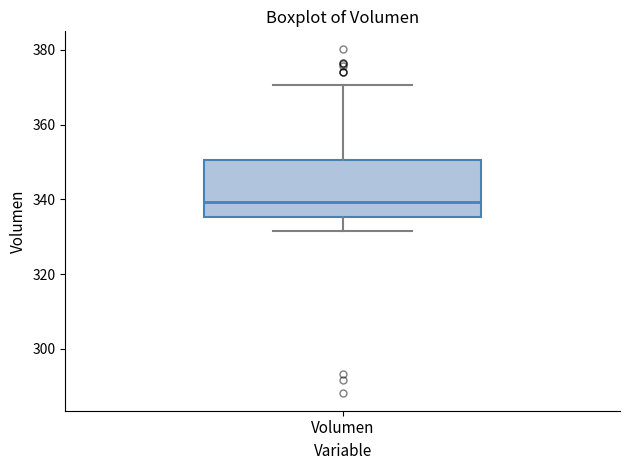

Read this box plot against the y-axis: the position of the median line, the range covered by the box, and the ends of both whiskers. The values are not printed on the chart, so give them approximately, as read against the axis.

median 340, box 336 to 350, whiskers 332 to 370